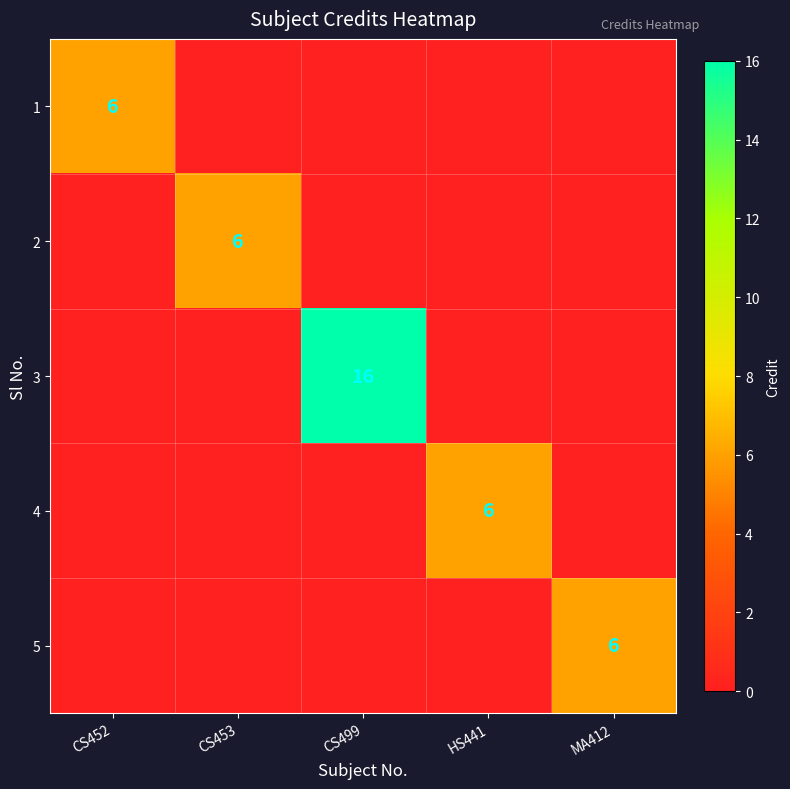

Is it true that 5 equals 6 at MA412?

True